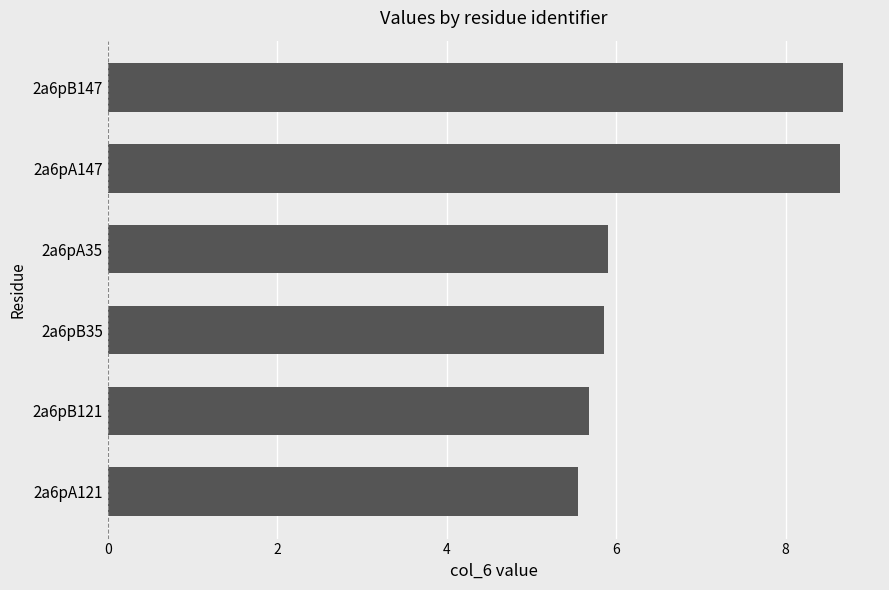

What is the greatest value displayed?

8.7